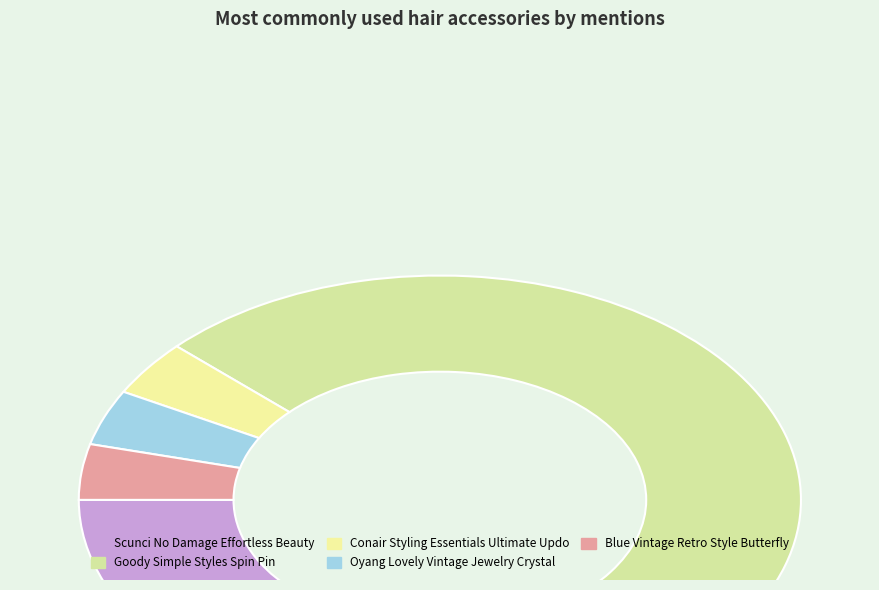

To the nearest percent, what is the difference between the largest and smallest slice percentages?

72%